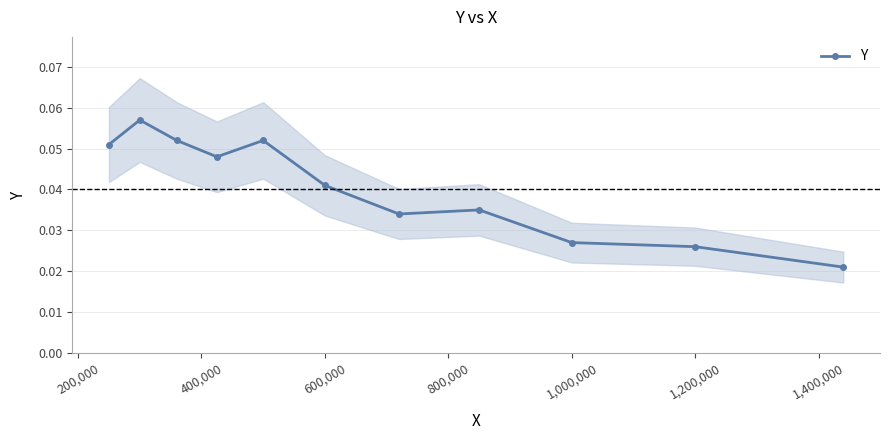

How many points are higher than both their immediate neighbors (excluding endpoints)?

3